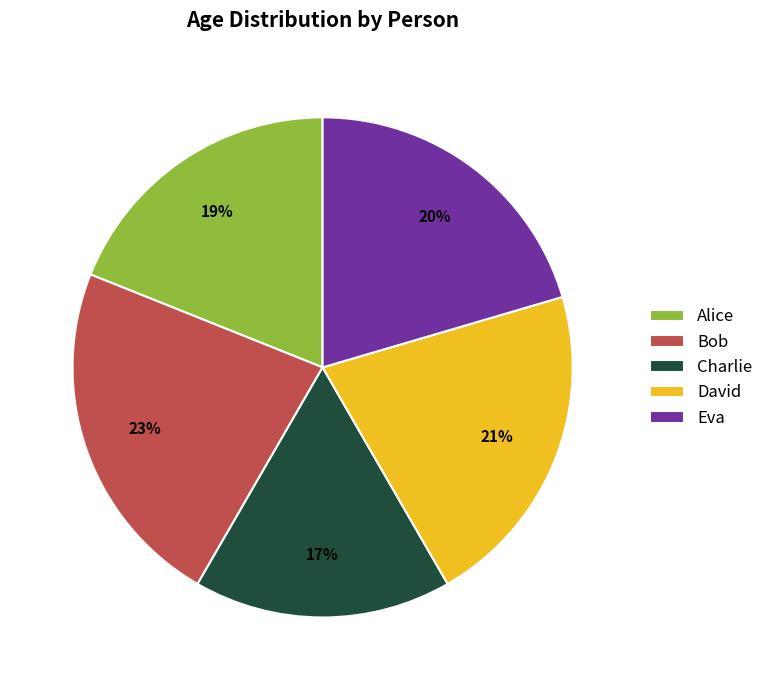

To the nearest percent, what is the difference between the largest and smallest slice percentages?

6%